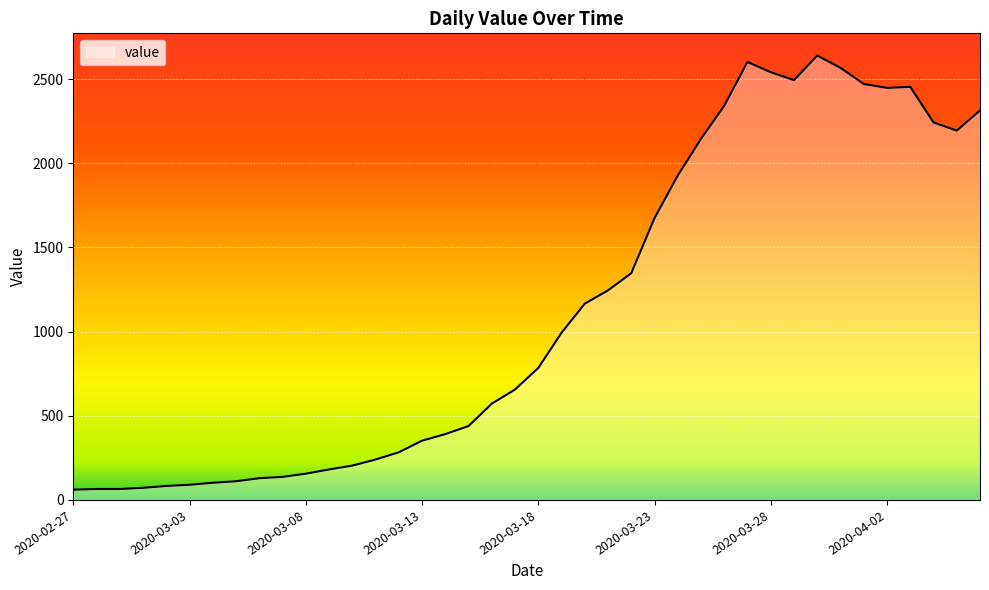

What is the maximum value shown in the chart?

2640